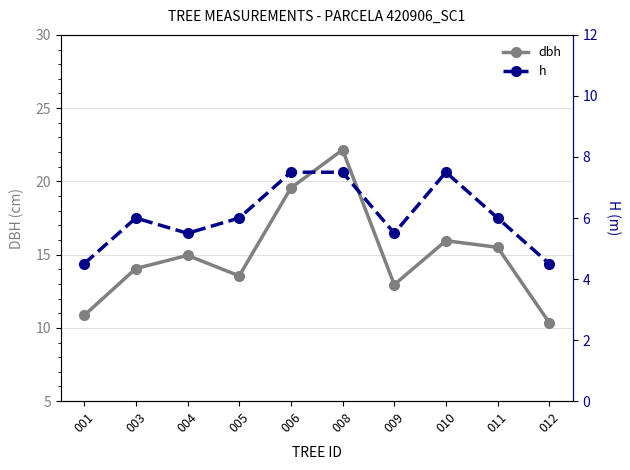

Which category has the highest value across all series?

008